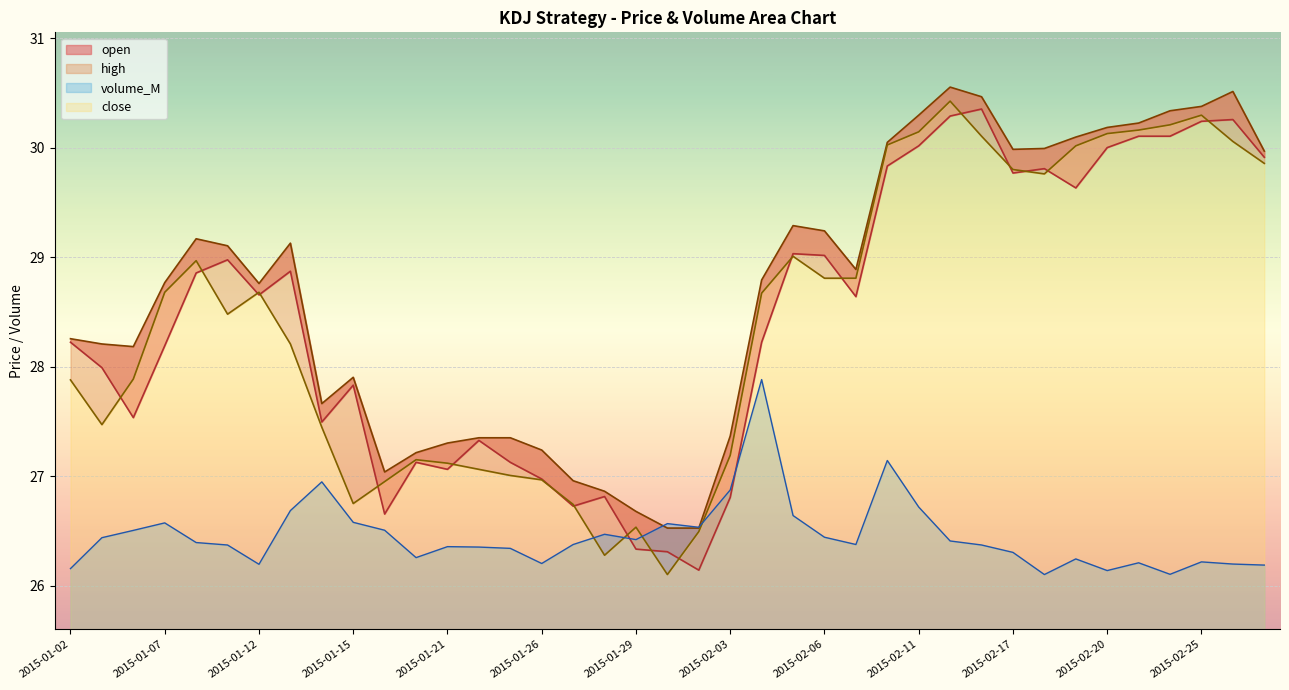

Which category has the highest value across all series?

2015-02-12